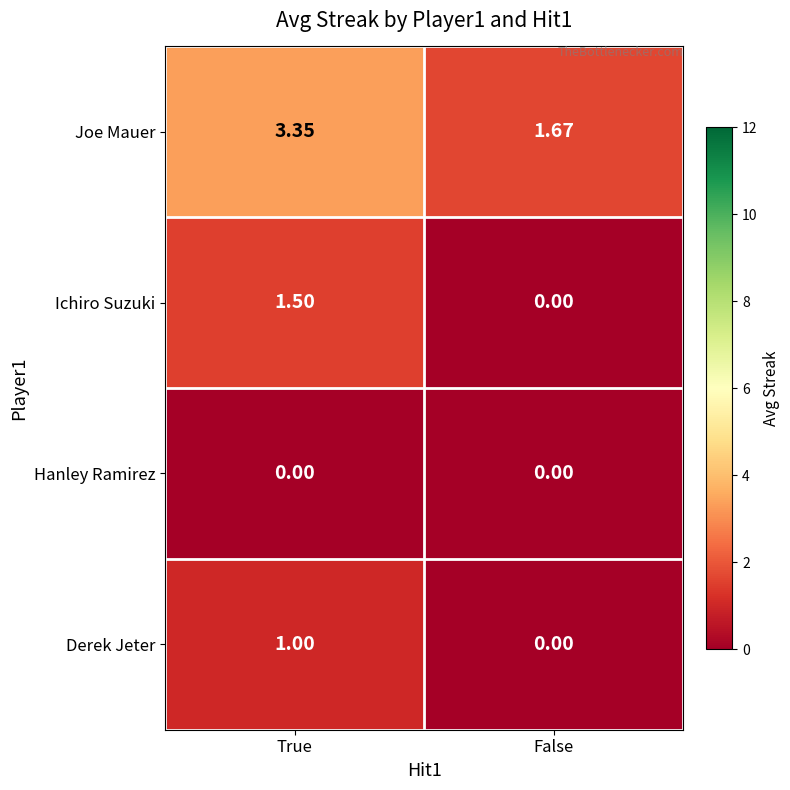

Which series has the widest spread of values?

Joe Mauer